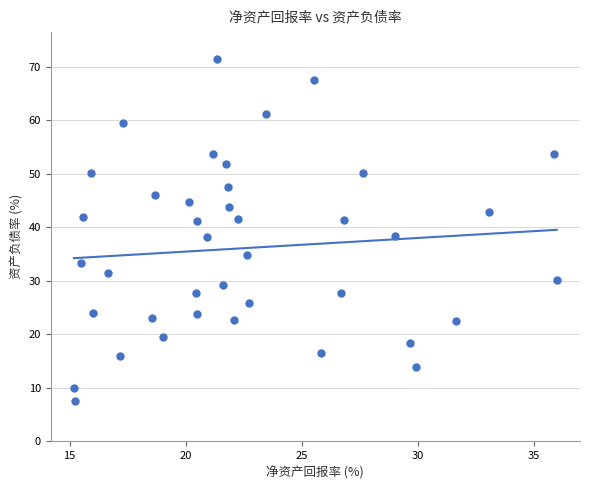

What is the range of X values (max minus min)?

20.8